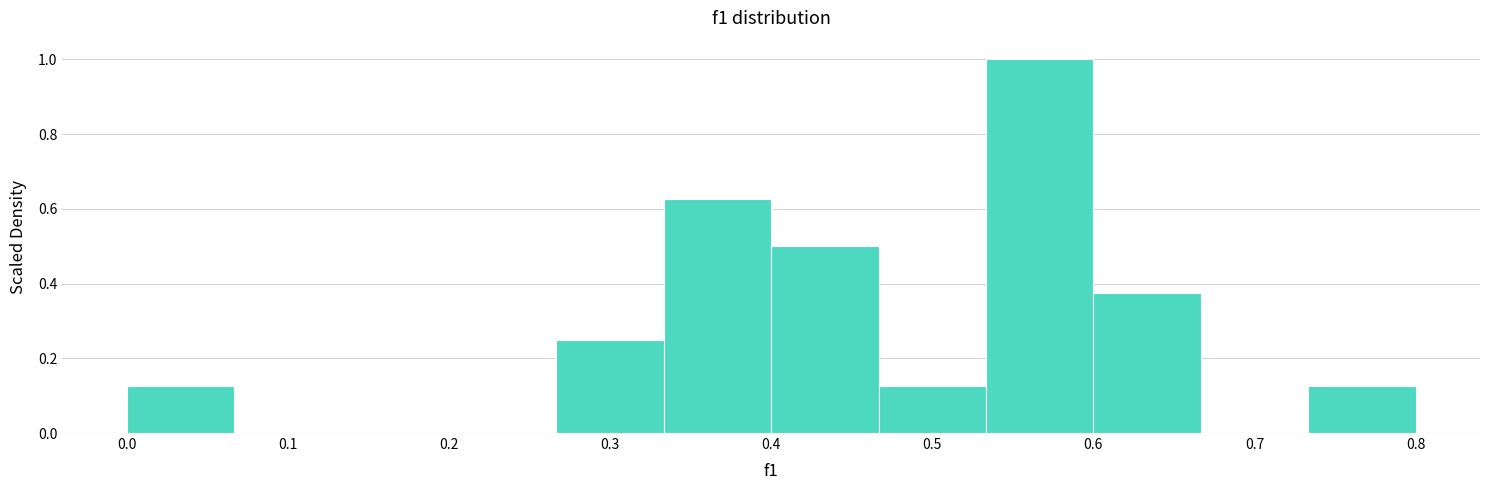

Reading left to right, transcribe this chart: for each bar, give the range it covers on the x-axis and its height. Neither the bar edges nor the heights are printed on the chart, so give them approximately, as read against the axes.

0.00 to 0.07: 0.12
0.07 to 0.13: 0
0.13 to 0.20: 0
0.20 to 0.27: 0
0.27 to 0.33: 0.26
0.33 to 0.40: 0.62
0.40 to 0.47: 0.50
0.47 to 0.53: 0.12
0.53 to 0.60: 1.00
0.60 to 0.67: 0.38
0.67 to 0.73: 0
0.73 to 0.80: 0.12